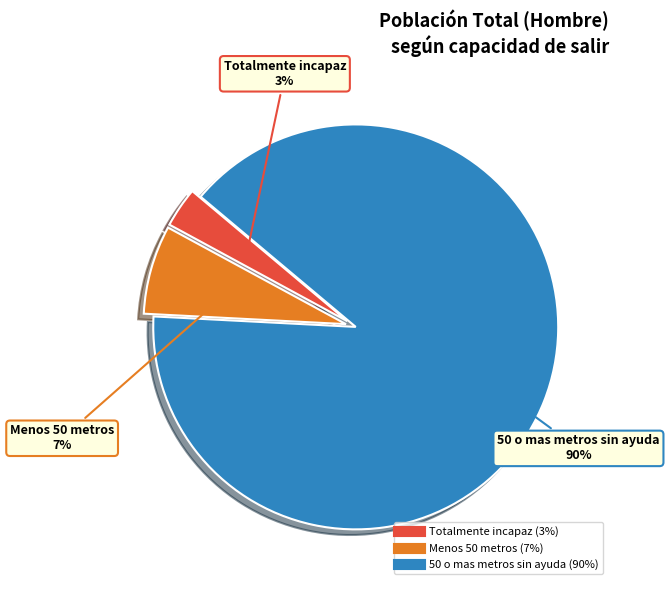

Is there any slice that represents more than half of the pie?

Yes